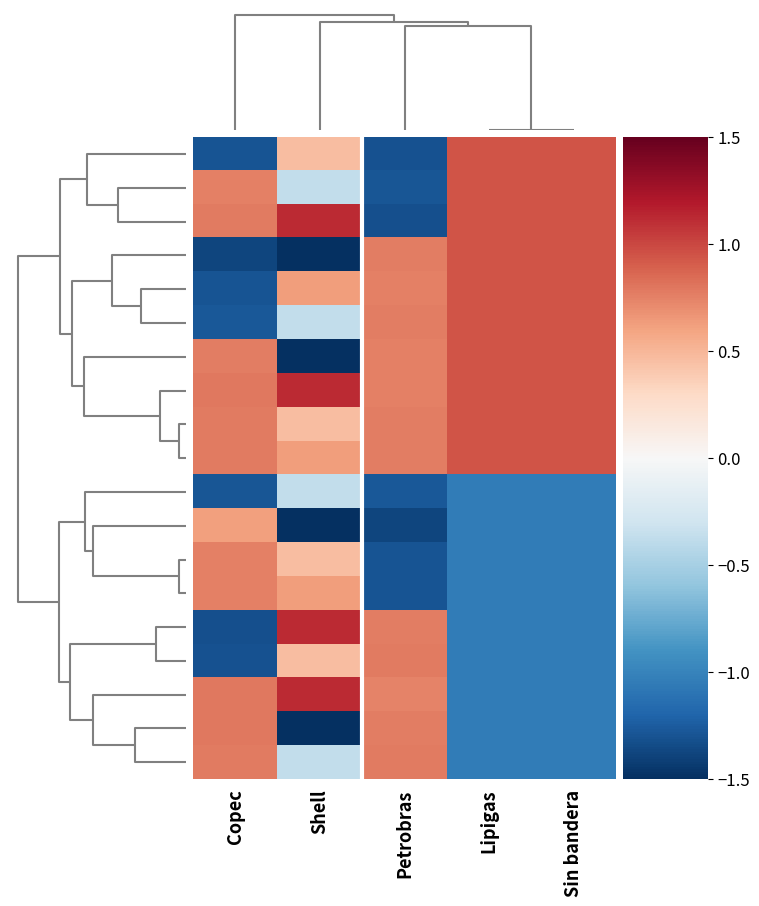

How many distinct data groups are displayed?

19